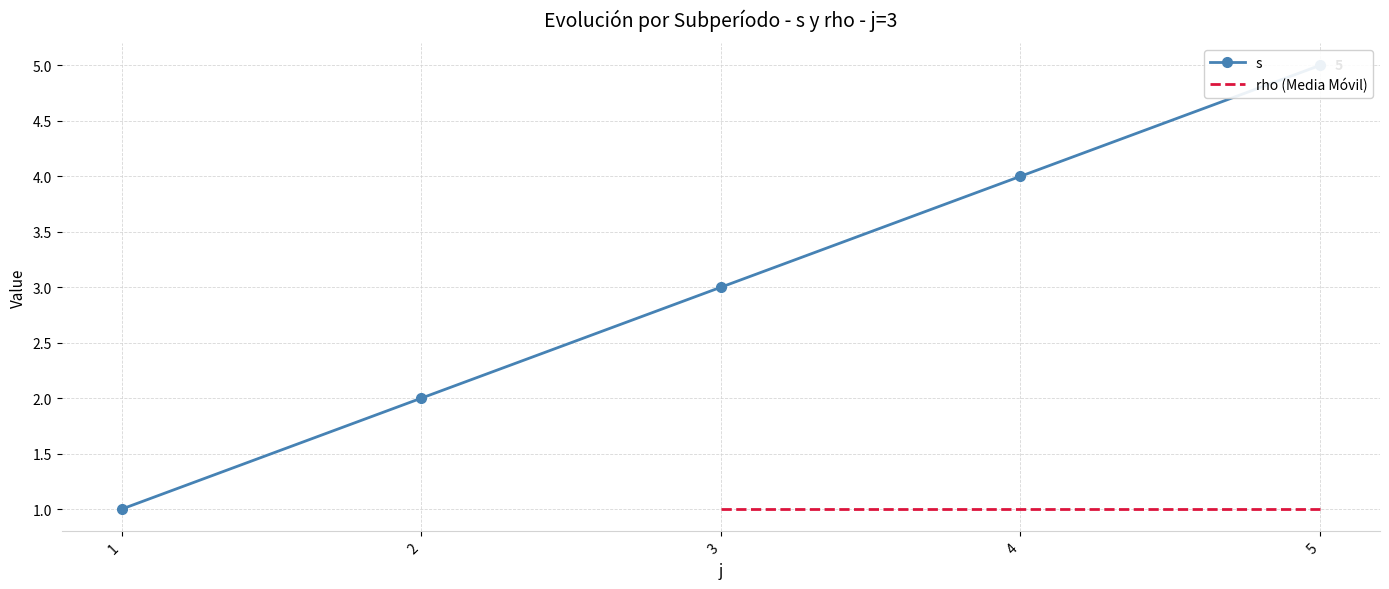

At which category does the chart reach its minimum across all series?

1